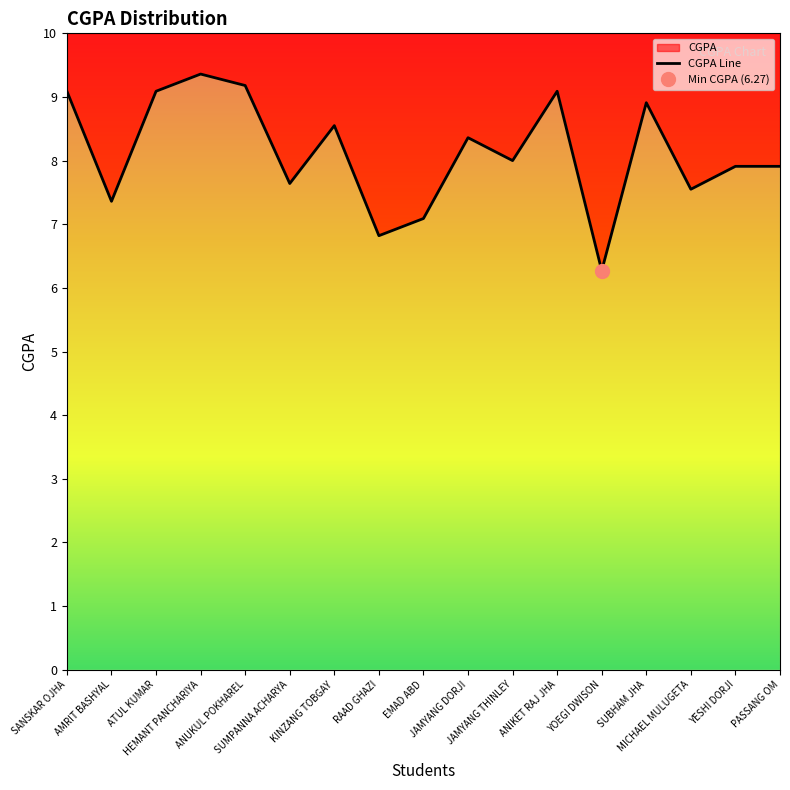

What is the difference between the values at JAMYANG DORJI and PASSANG OM?

0.4